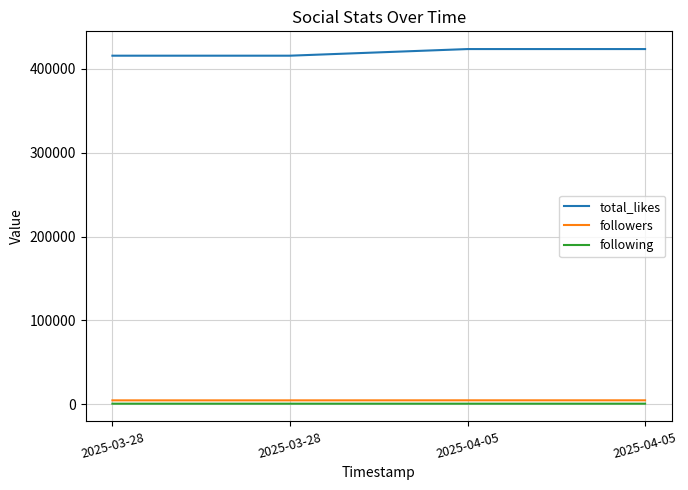

What is the difference between the followers values at 2025-04-05 and 2025-03-28?

51